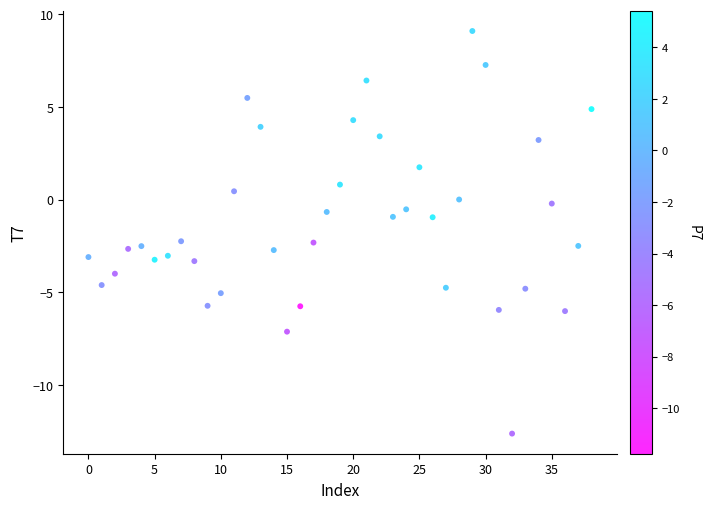

What is the range of Y values (max minus min)?

21.7